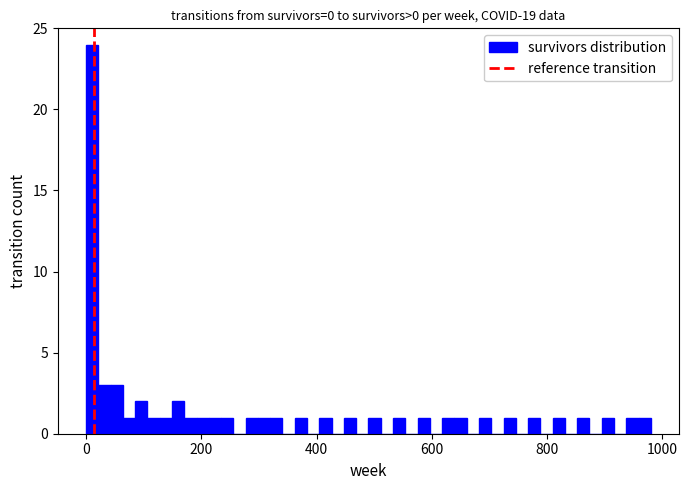

Read against the x-axis, roughly where is the centre of the tallest bar?

20